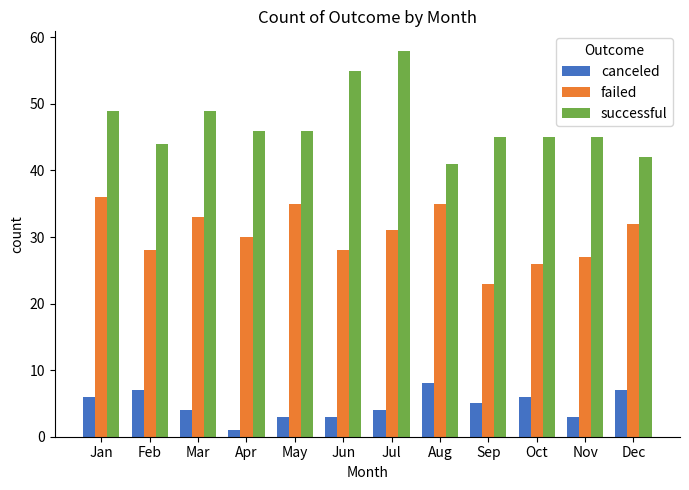

The value of failed at Aug is 22. True or false?

False